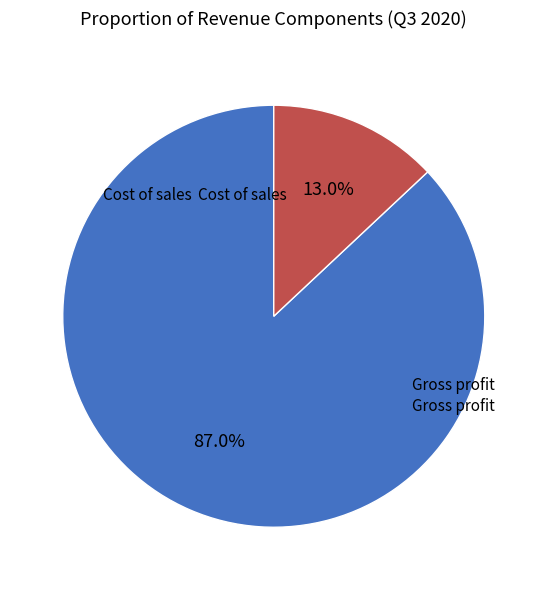

How many segments does this pie chart have?

2